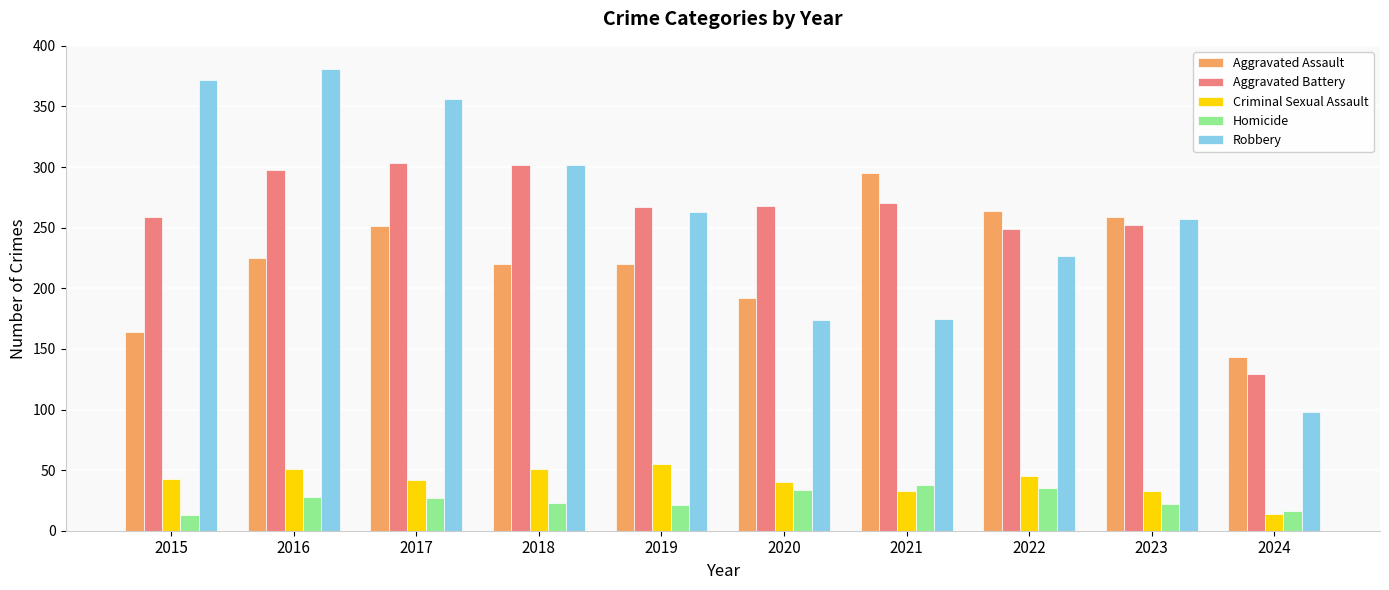

At how many categories does at least one series exceed 329?

3